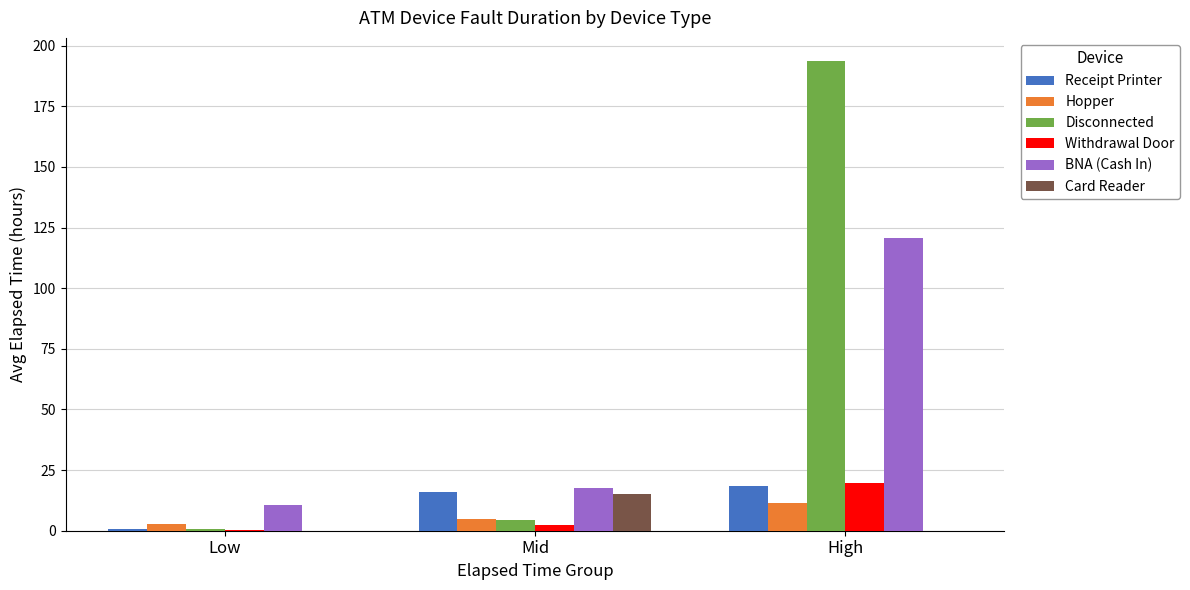

How many groups of bars are there?

3